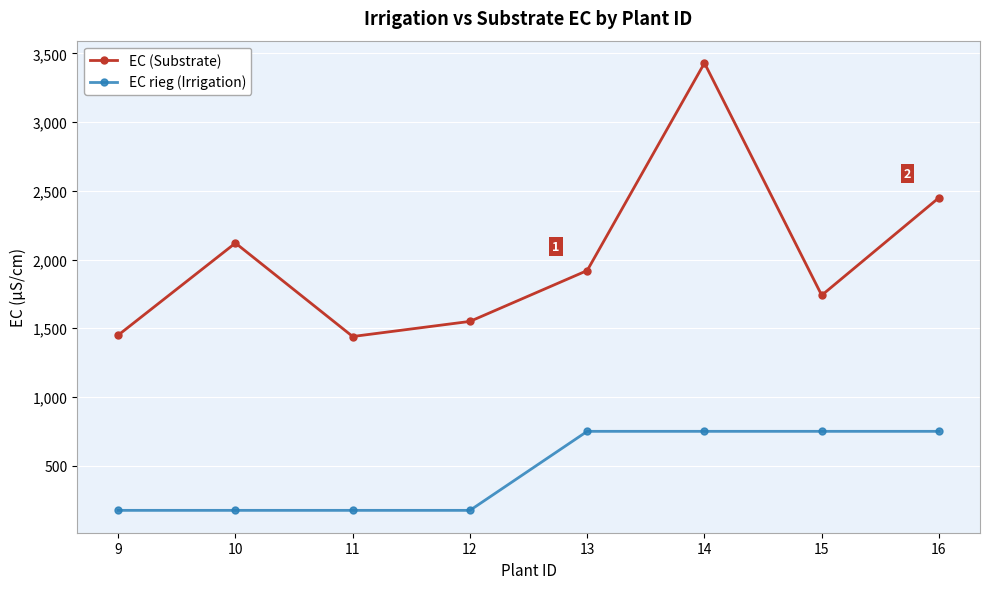

What is the sum of the EC rieg (Irrigation) values at 14 and 9?

925